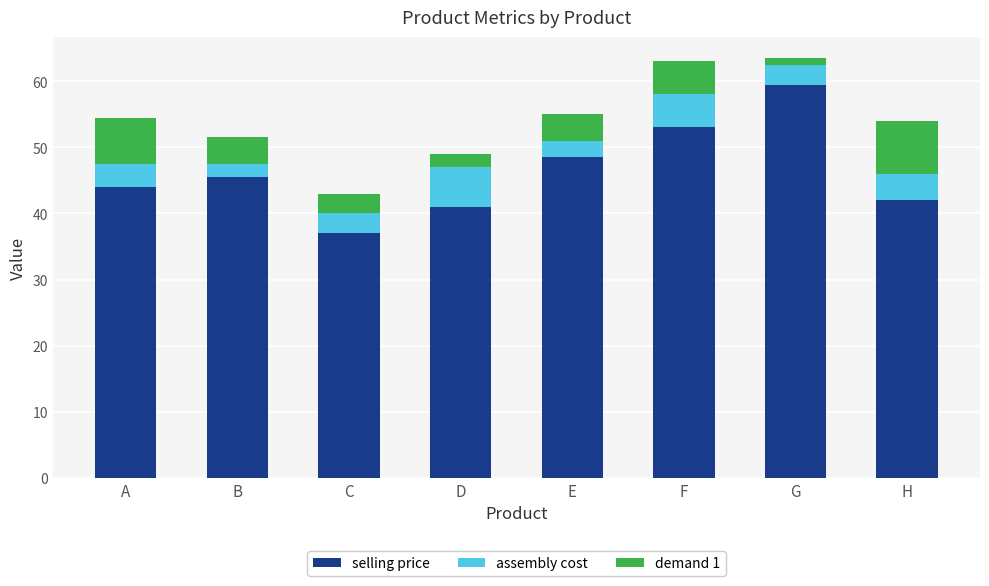

What is the maximum value for selling price?

59.5